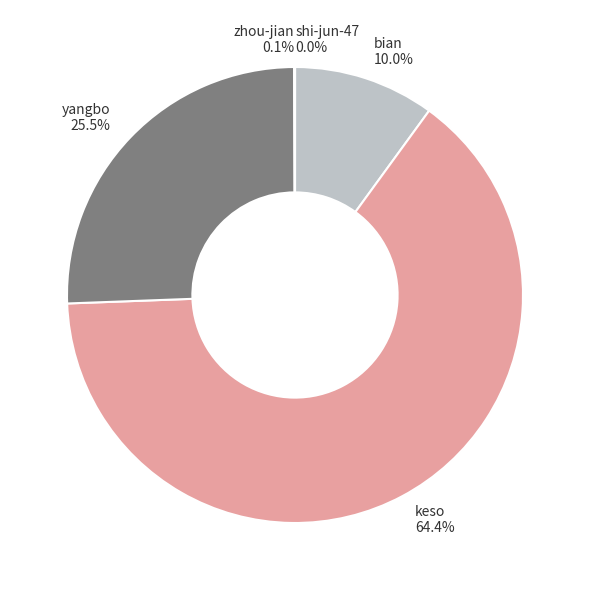

Is there any slice that represents more than half of the pie?

Yes